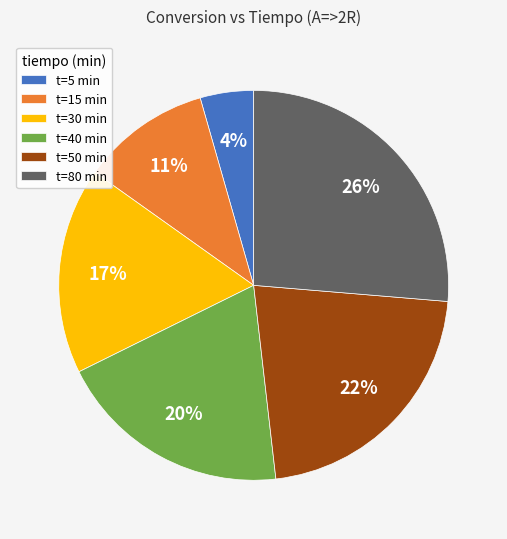

Is the sum of t=15 min and t=30 min greater than half?

No